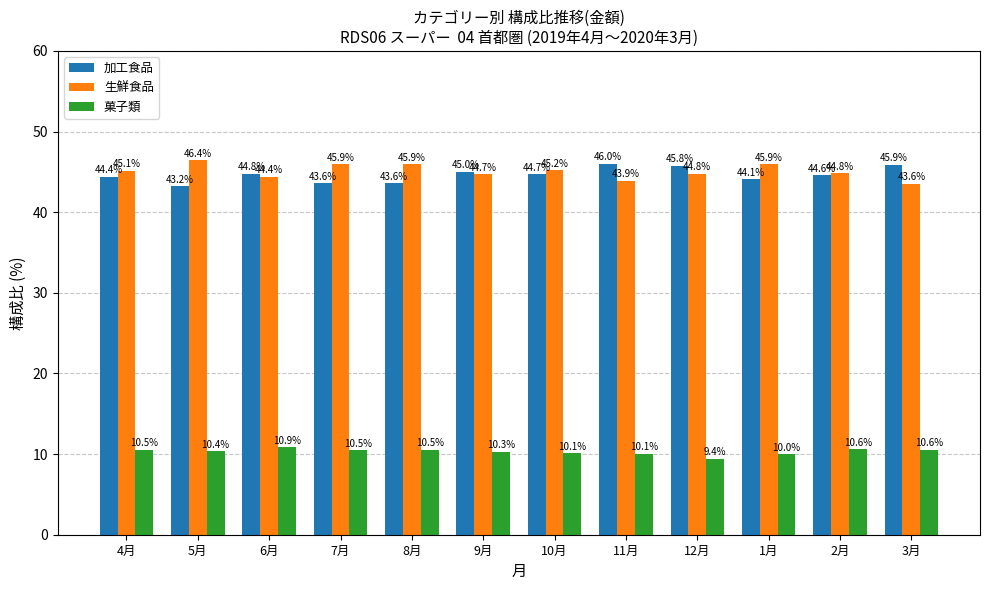

Which series changed the most between 6月 and 9月?

菓子類